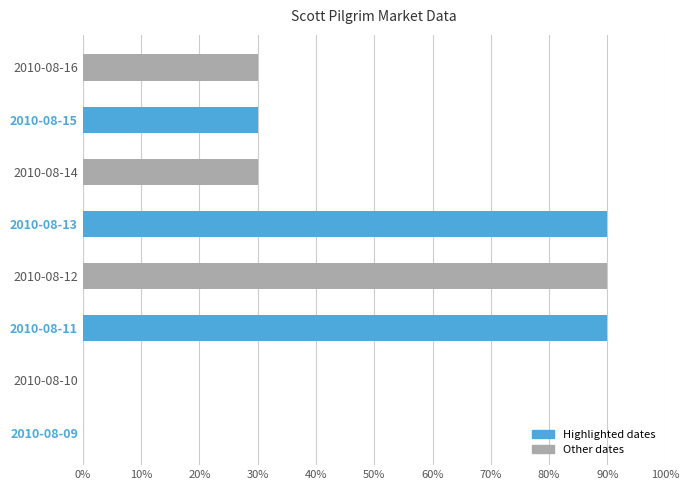

What are all the series names shown in the legend?

Highlighted dates, Other dates